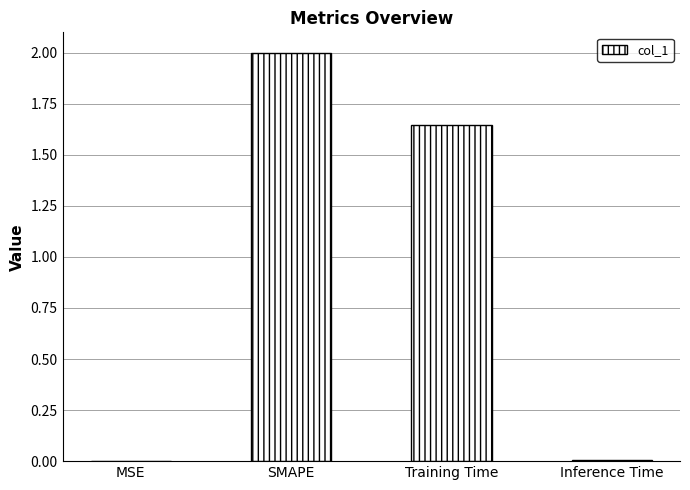

True or false: the data shows 0.0 at MSE.

True